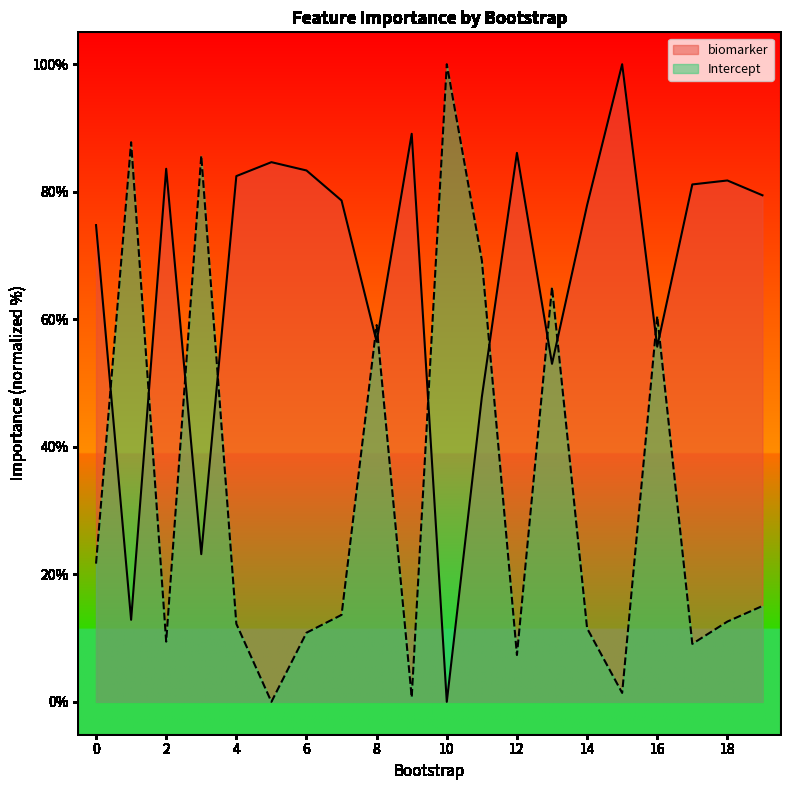

After their last crossing, which series has the higher values: Intercept or biomarker?

biomarker